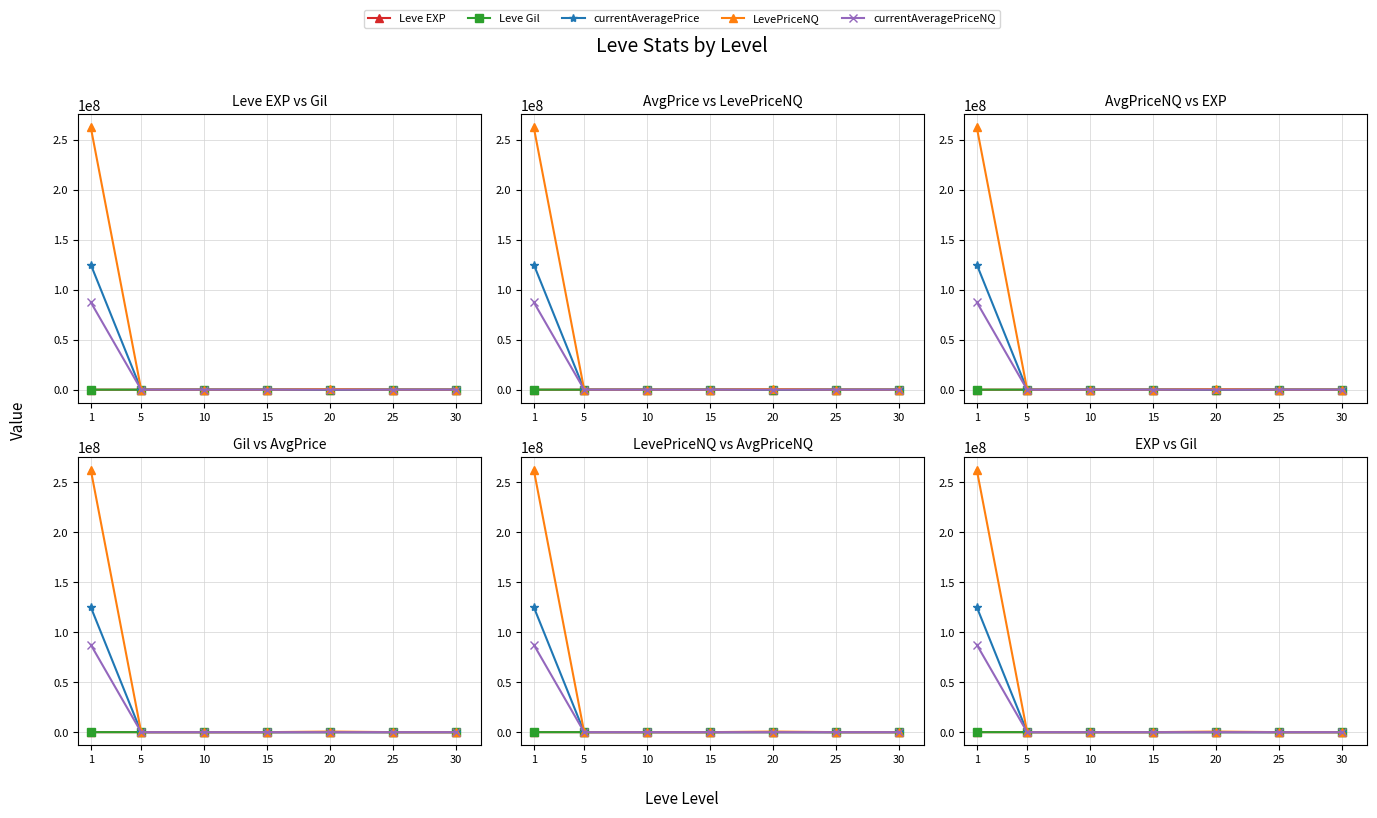

True or false: currentAveragePriceNQ has a value of 300 at 10.

True